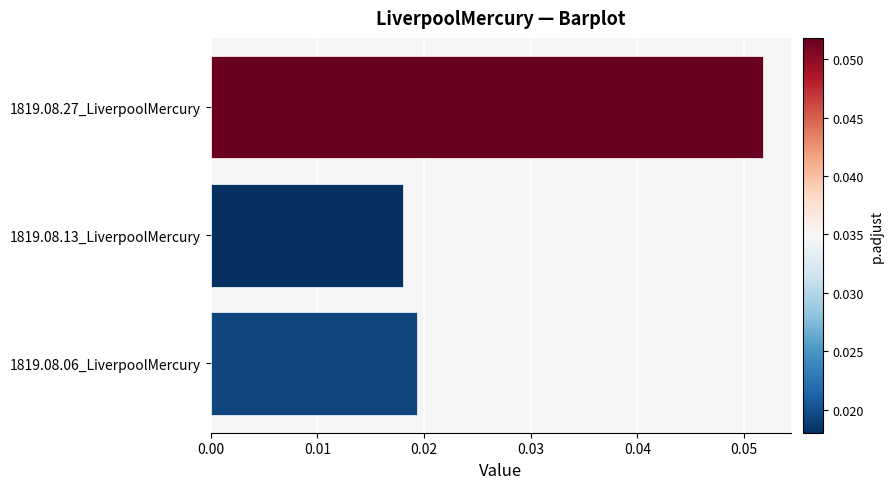

Rank the categories by value from lowest to highest.

1819.08.13_LiverpoolMercury, 1819.08.06_LiverpoolMercury, 1819.08.27_LiverpoolMercury